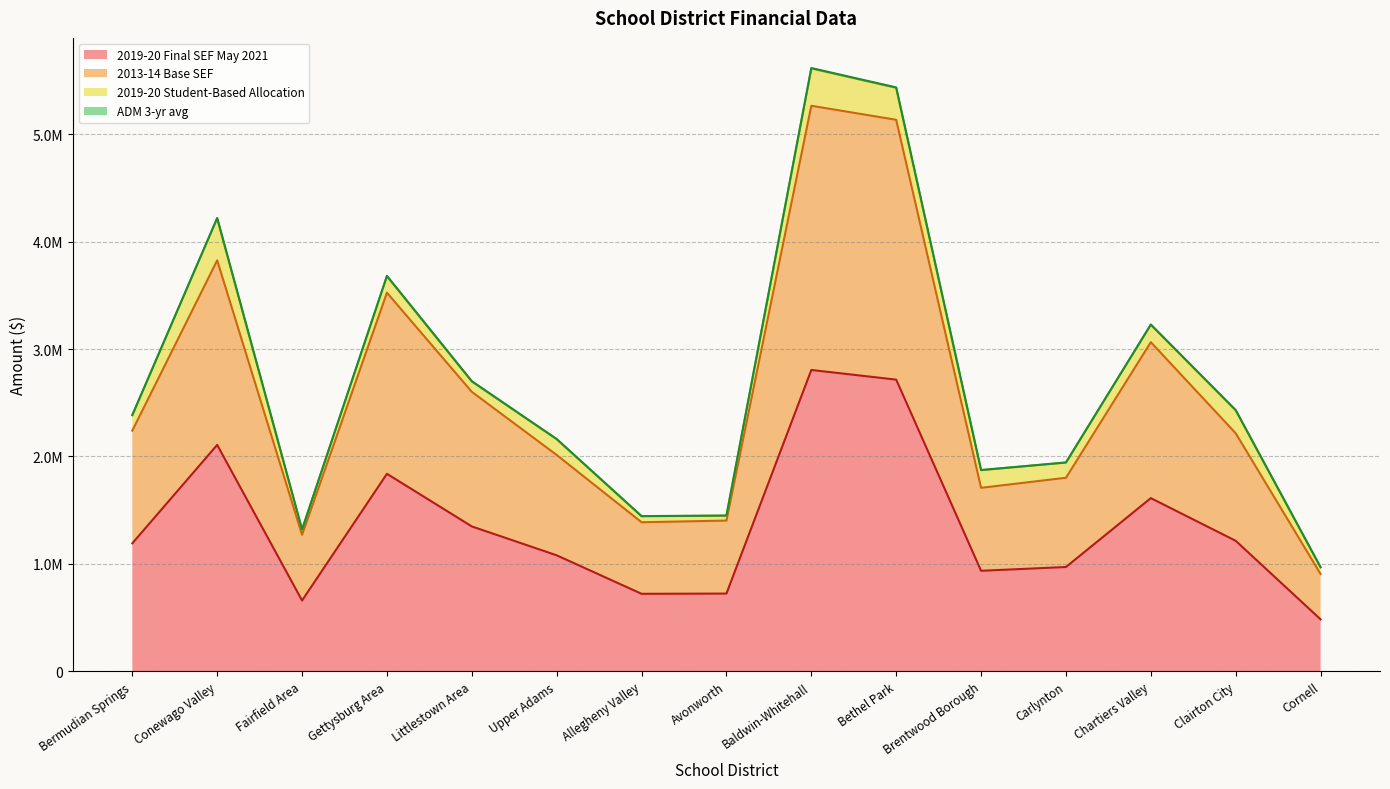

What is the average value of the 2013-14 Base SEF series?

2557519.4